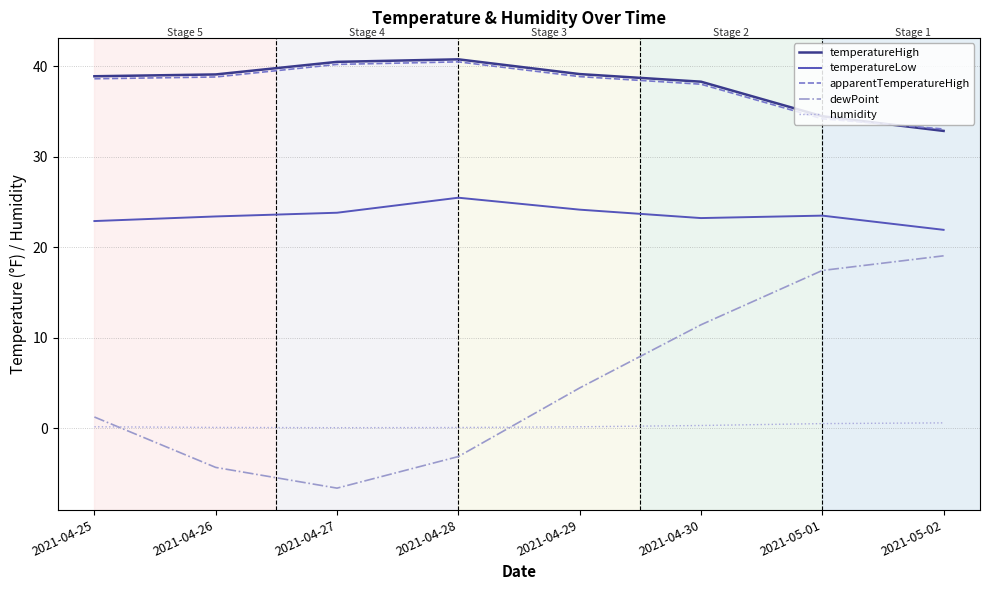

What is the approximate value of temperatureHigh at 2021-04-28?

40.8